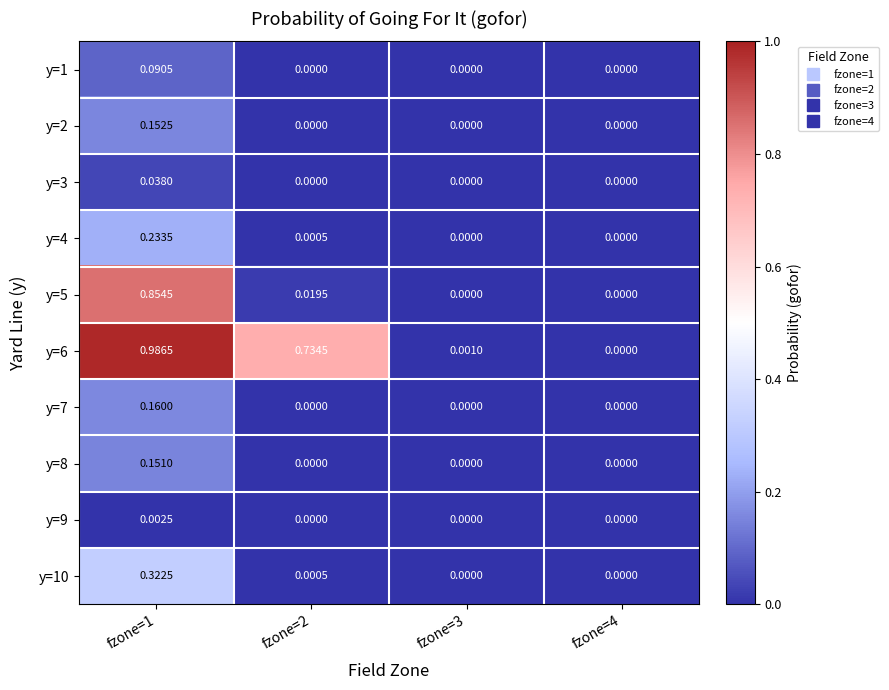

Is the value of y=7 at fzone=1 greater than the value of y=1 at fzone=2?

Yes